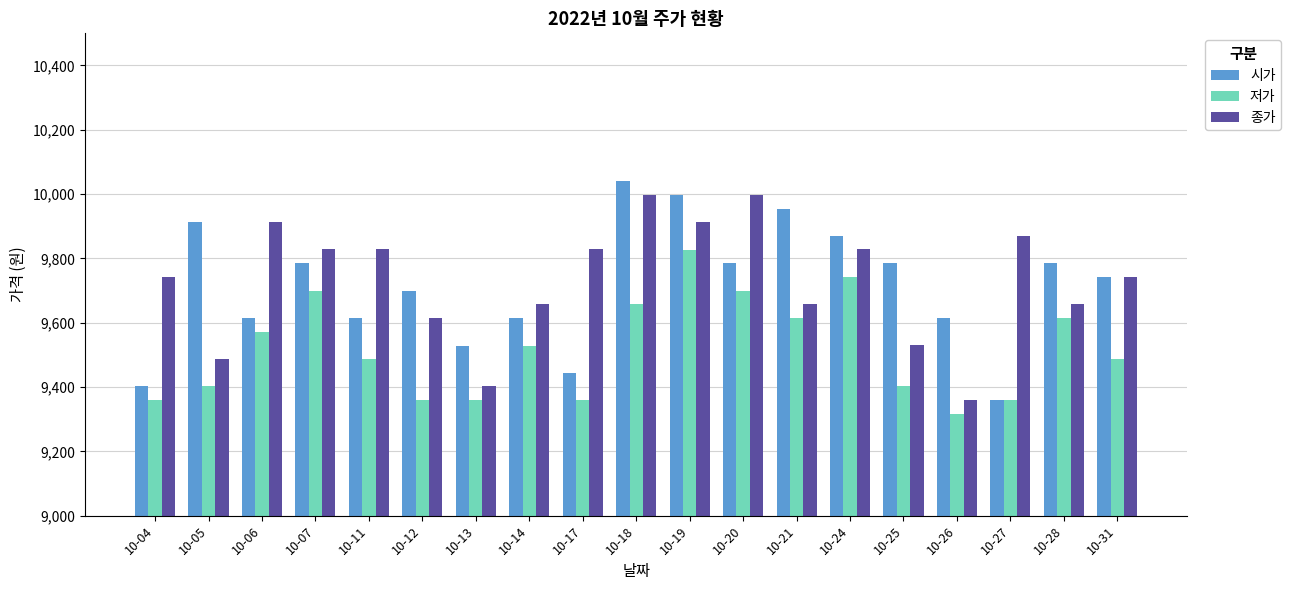

What is the maximum value for 종가?

9998